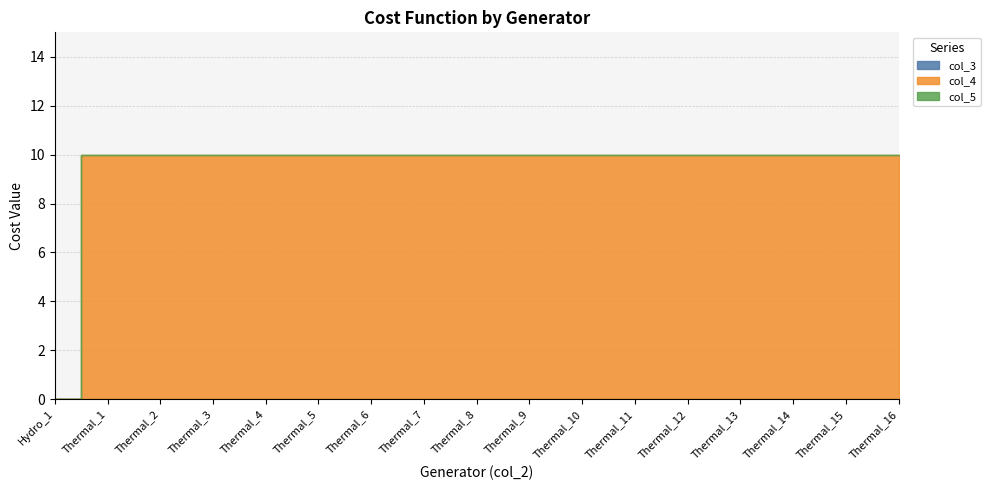

At which category is the sum across all series the highest?

Thermal_1